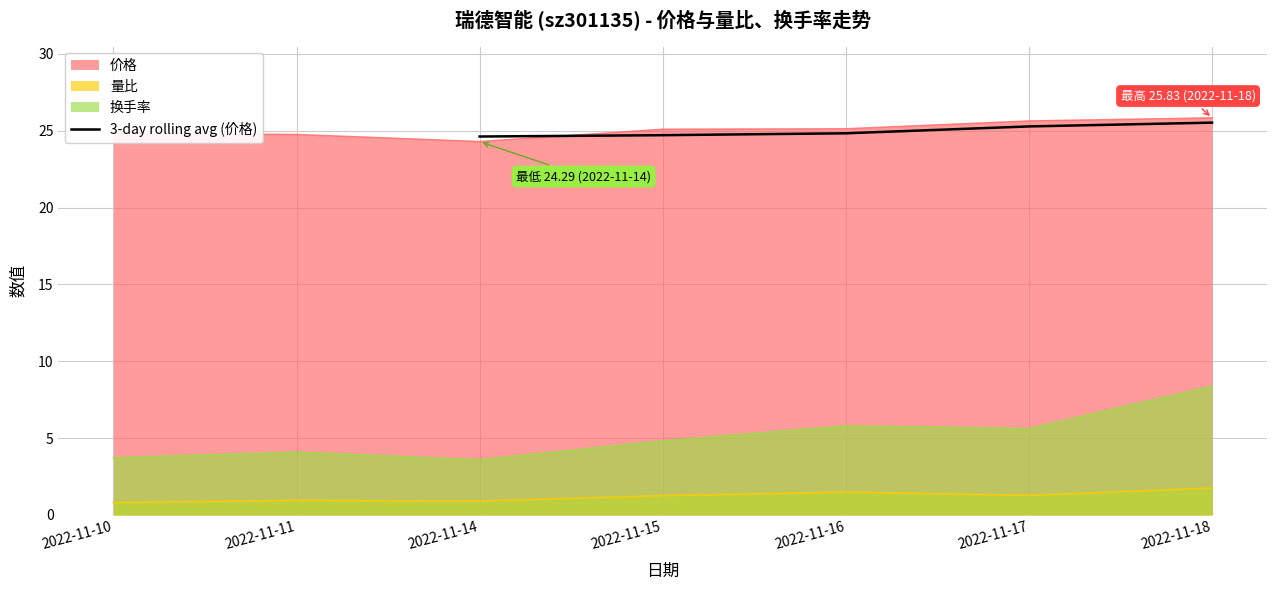

Is it true that 3-day rolling avg (价格) equals 32.7 at 2022-11-14?

False